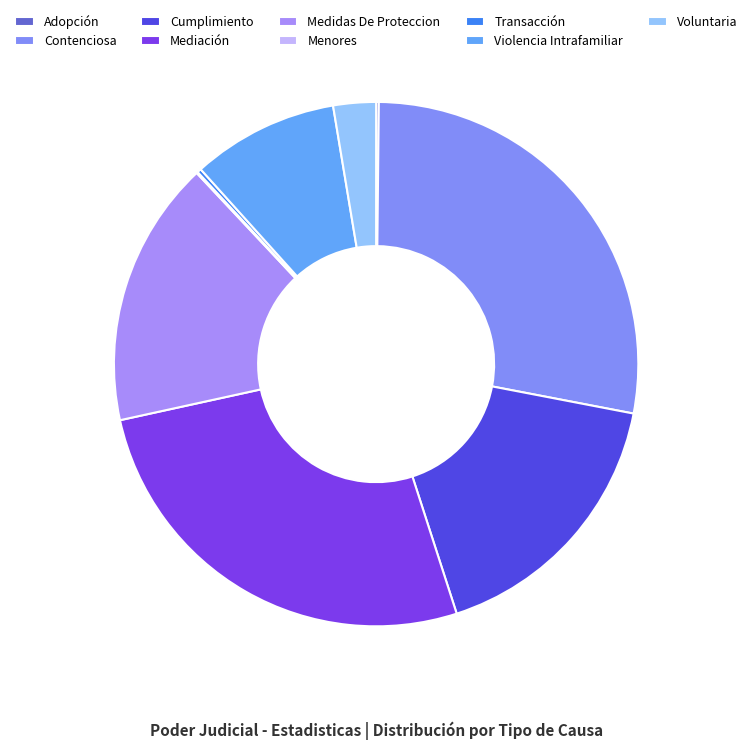

To the nearest percent, what is the difference between the Mediación and Menores slice percentages?

26%